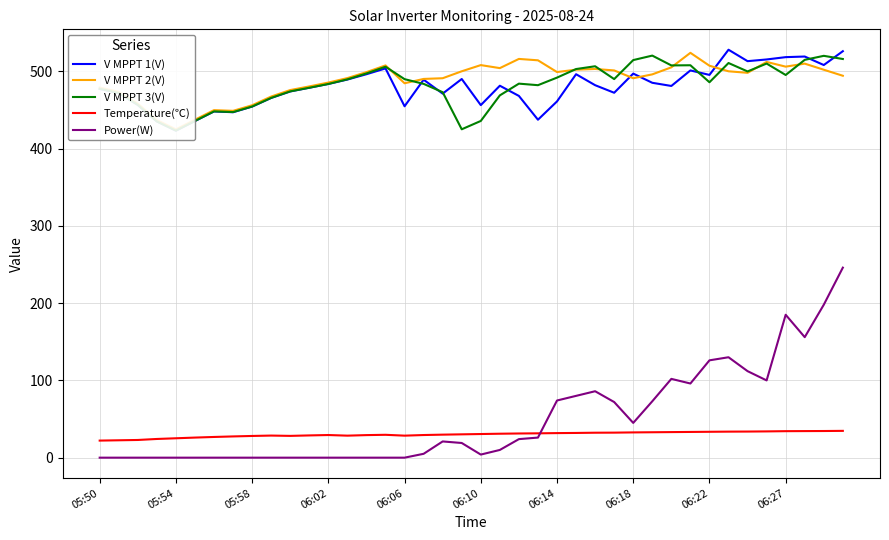

The Temperature(℃) series shows 34.3 at 06:27. True or false?

True